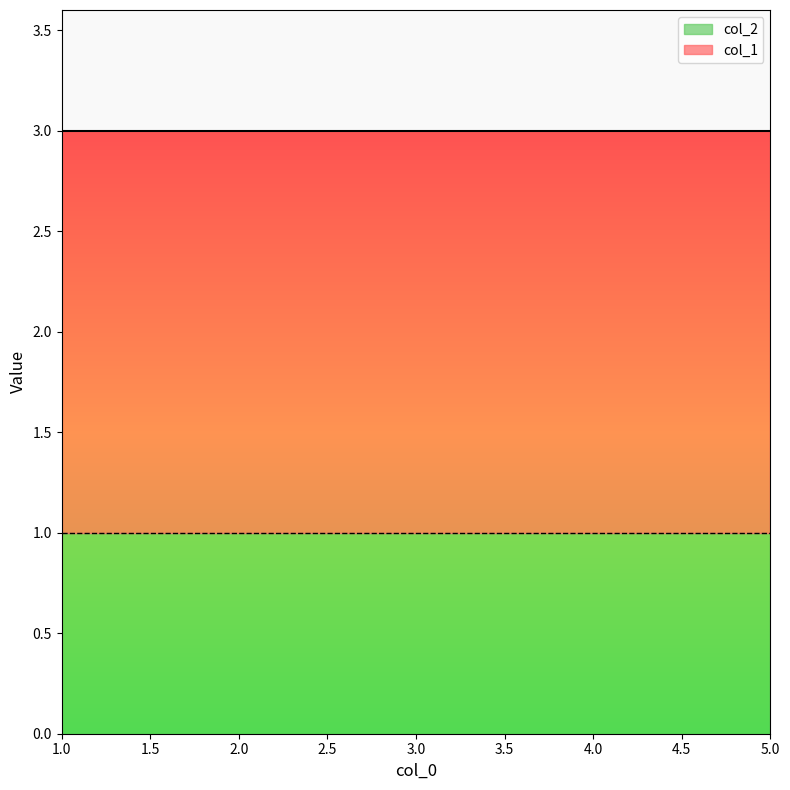

Rank the categories by col_1 value from lowest to highest.

1, 3, 5